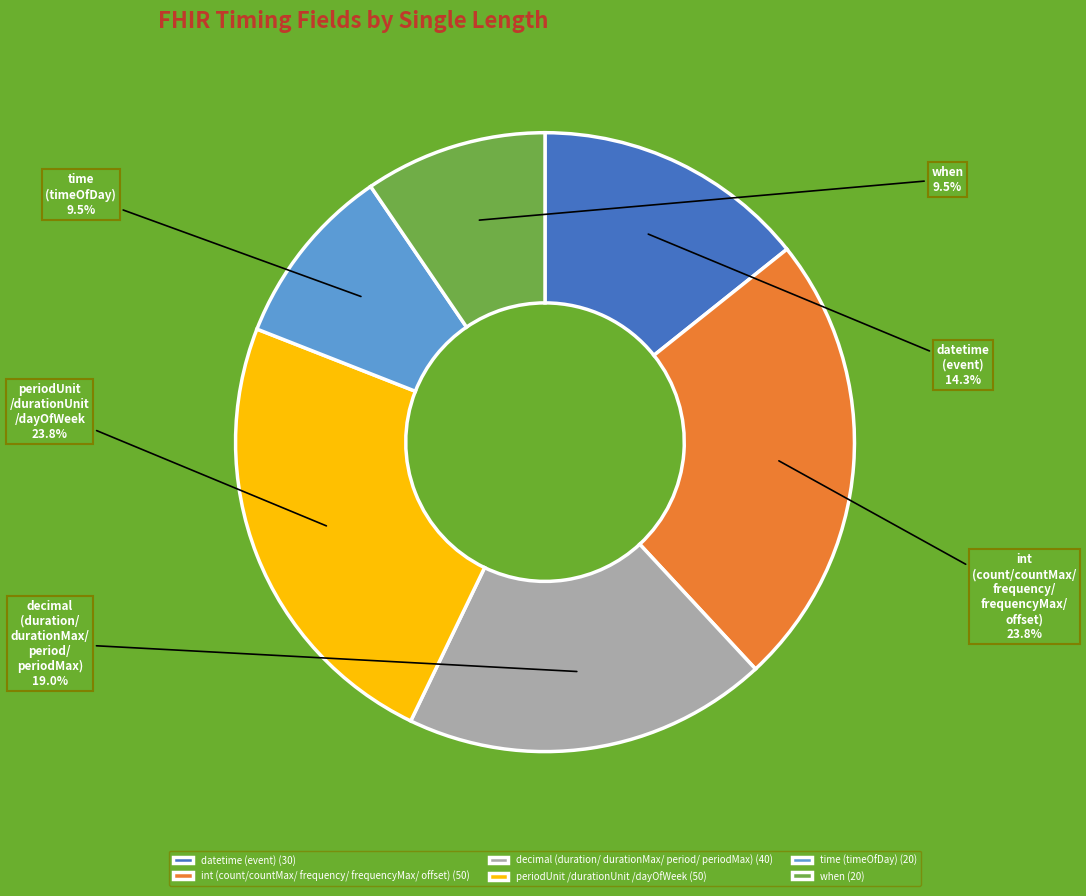

Is there a majority slice in this chart?

No